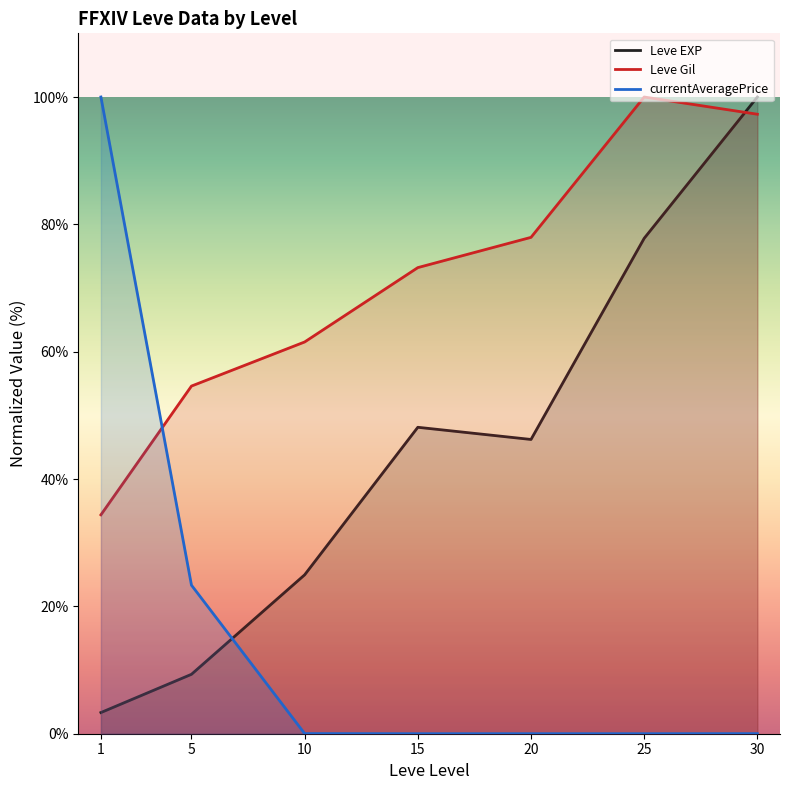

Rank the categories by currentAveragePrice value from lowest to highest.

15, 25, 20, 30, 10, 5, 1